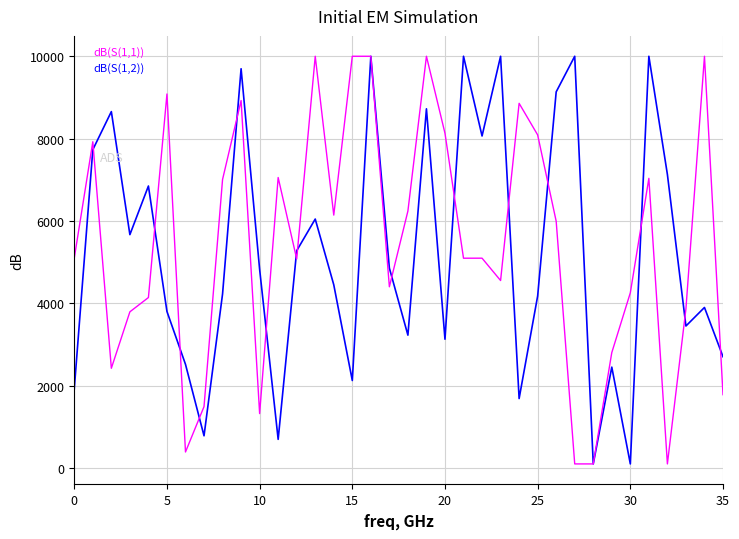

What is the maximum value for dB(S(1,2))?

10000.0